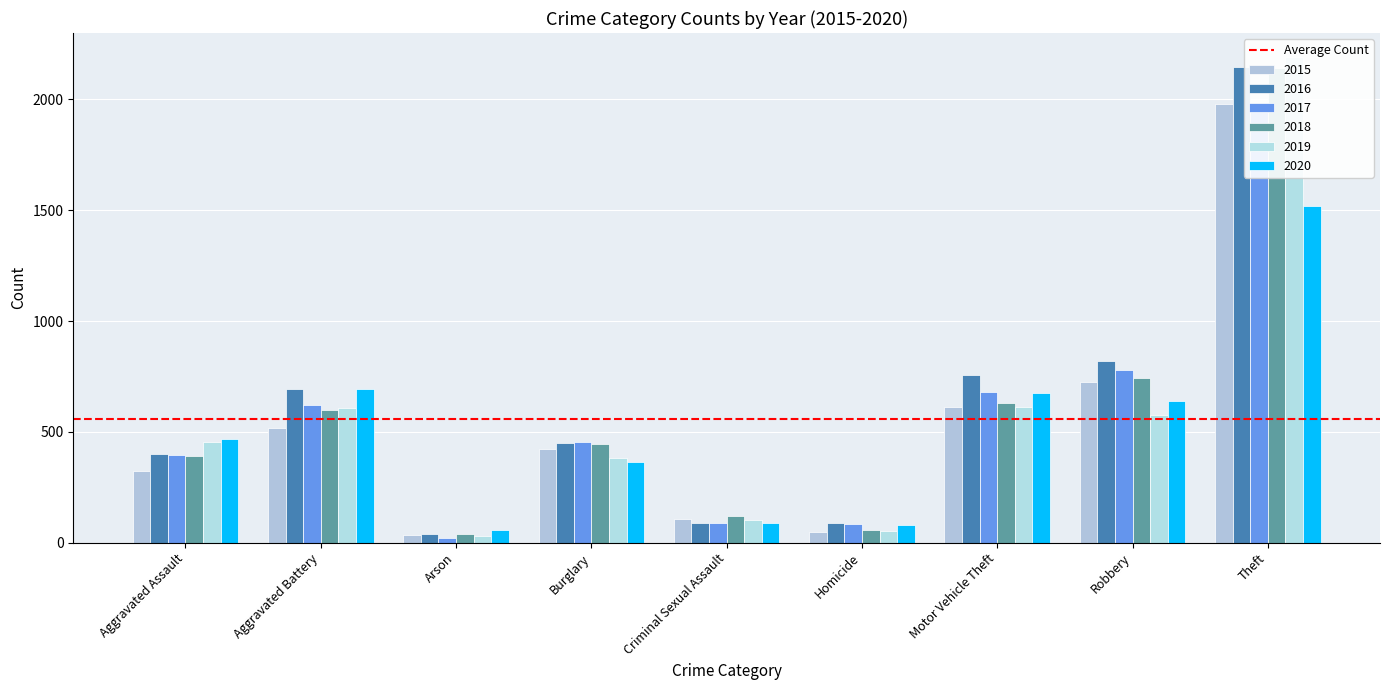

What is the value of the 2016 bar at the 2nd from the left?

691